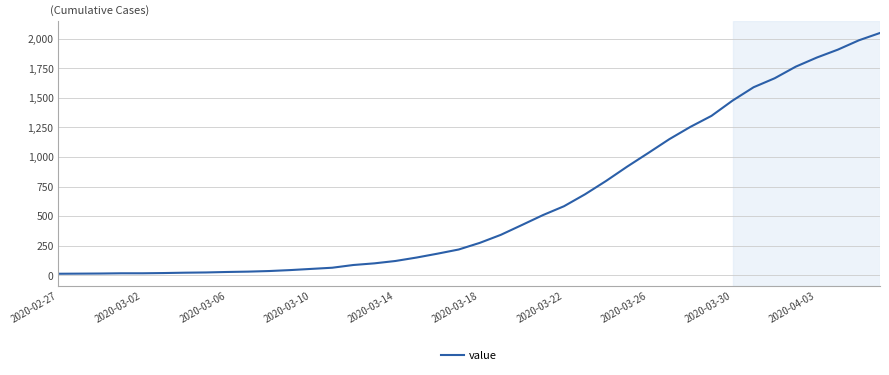

What is the maximum value shown in the chart?

2049